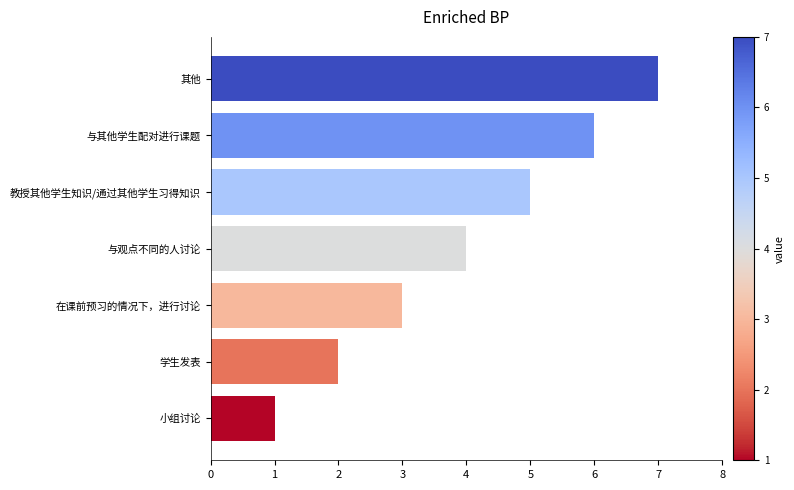

What is the change in value from 在课前预习的情况下，进行讨论 to 与观点不同的人讨论?

+1